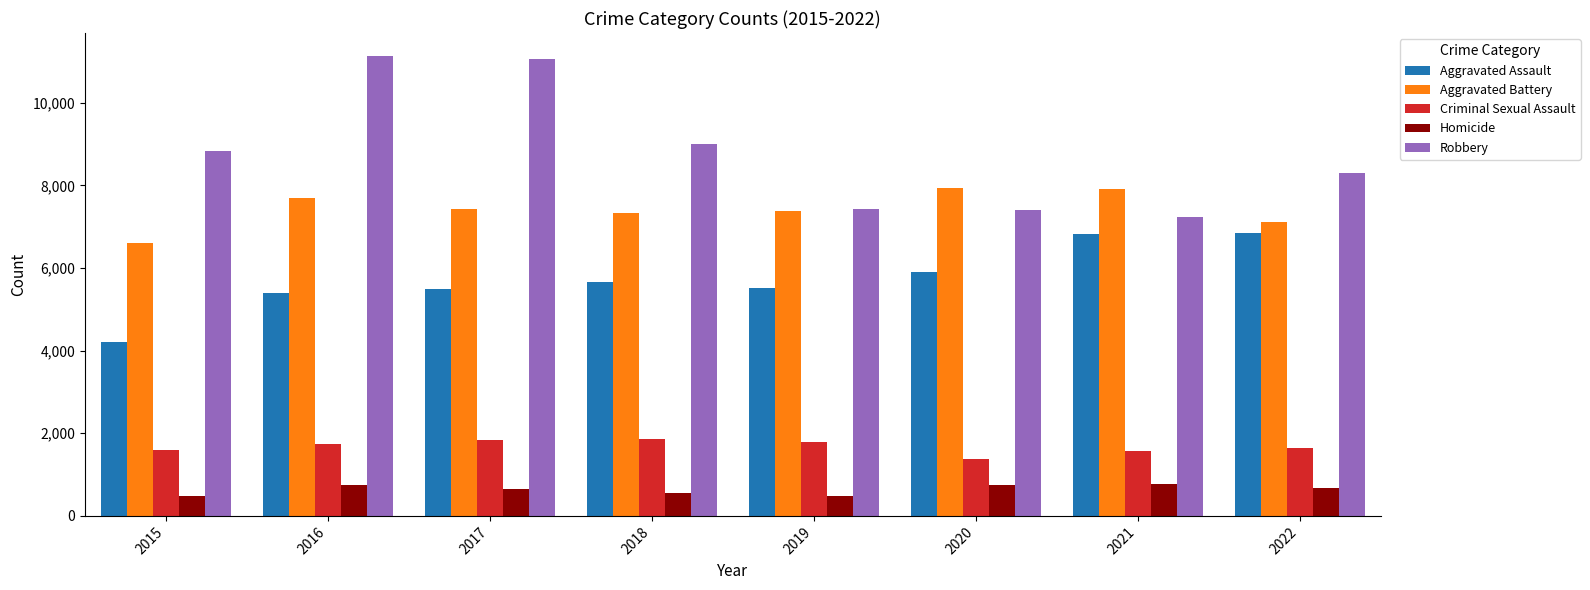

What are all the series names shown in the legend?

Aggravated Assault, Aggravated Battery, Criminal Sexual Assault, Homicide, Robbery